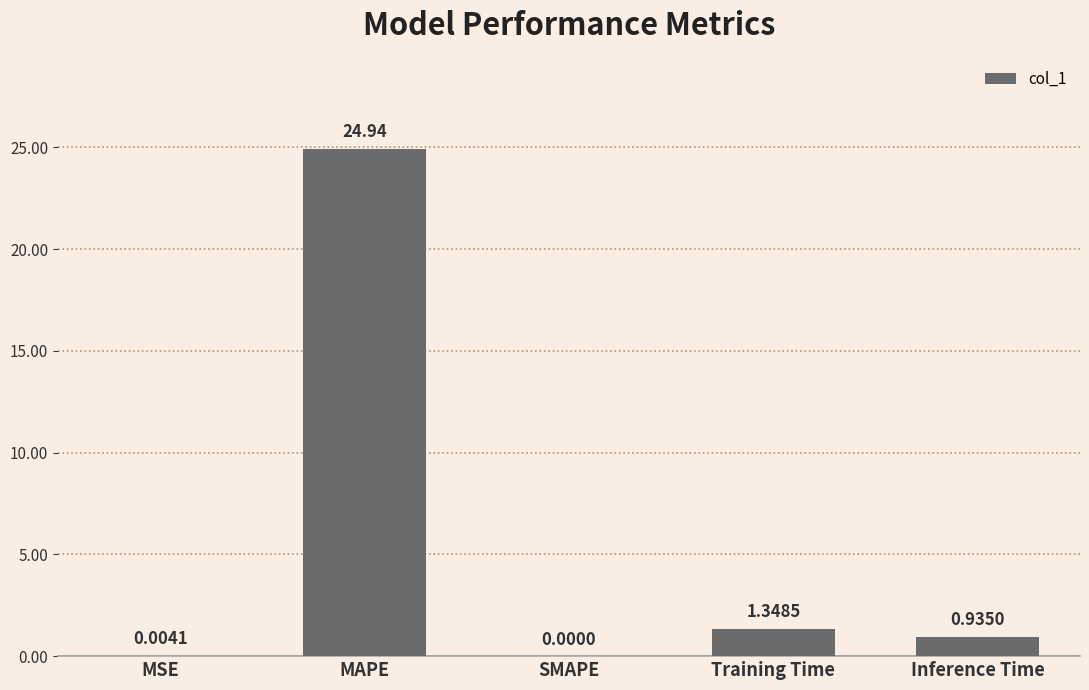

At which label is the value closest to 12?

Training Time